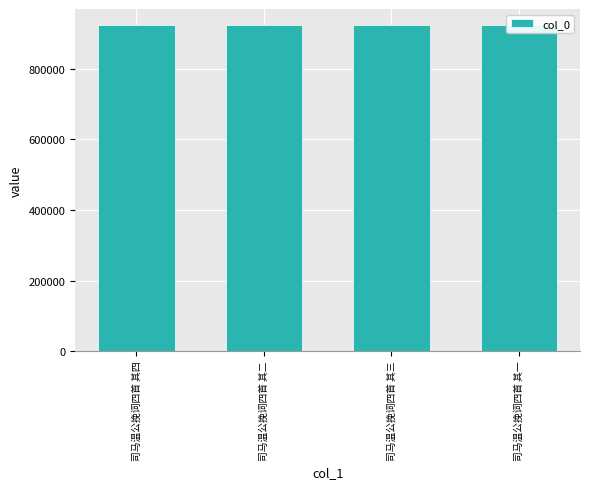

Rank the categories by value from highest to lowest.

司马温公挽词四首 其四, 司马温公挽词四首 其三, 司马温公挽词四首 其二, 司马温公挽词四首 其一